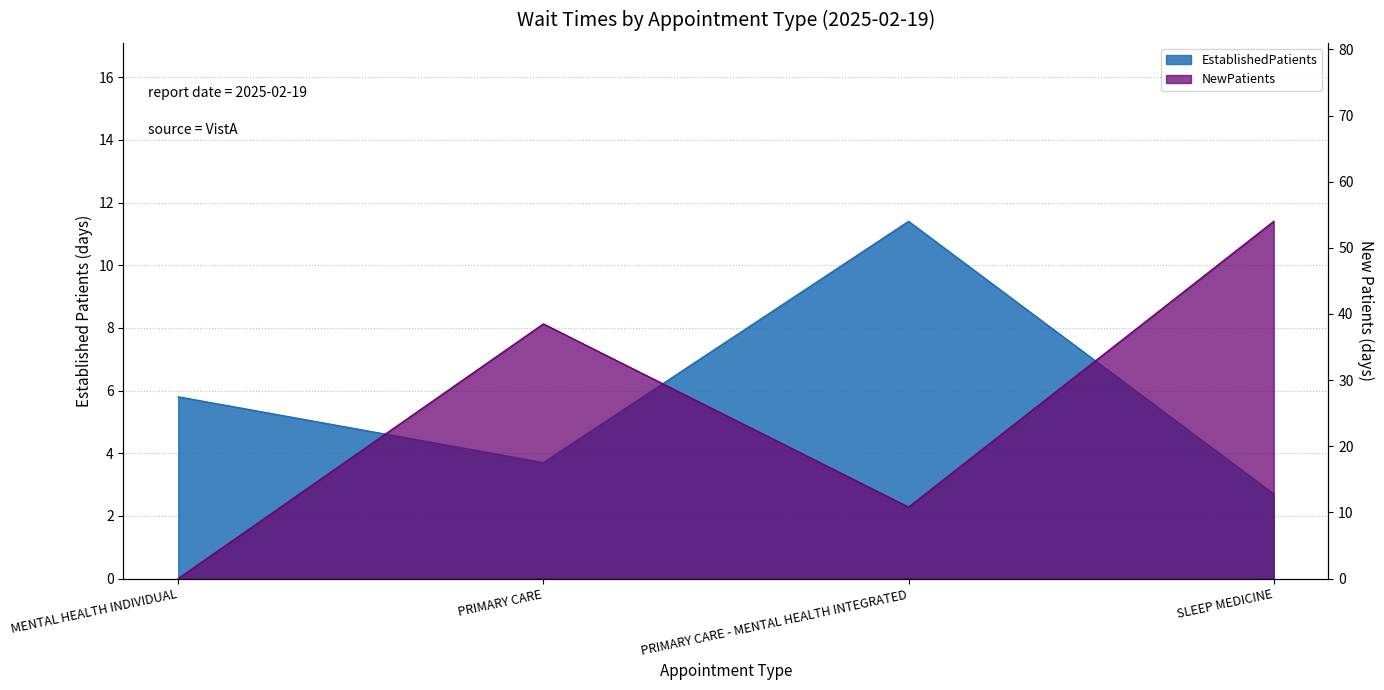

What is the difference between the maximum and minimum values in the NewPatients series?

54.0